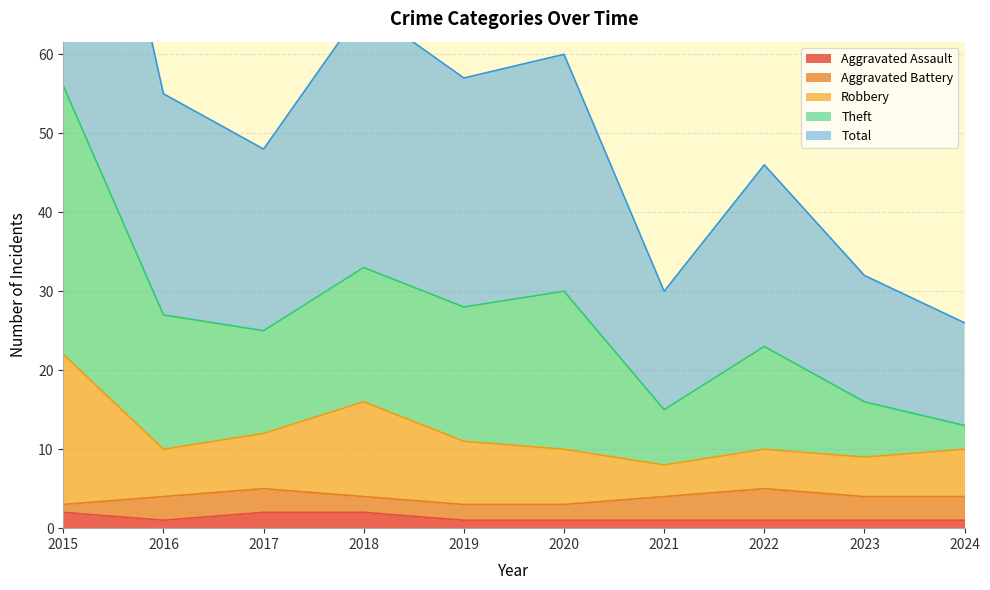

In Theft, how many points are lower than both neighbors (excluding endpoints)?

3